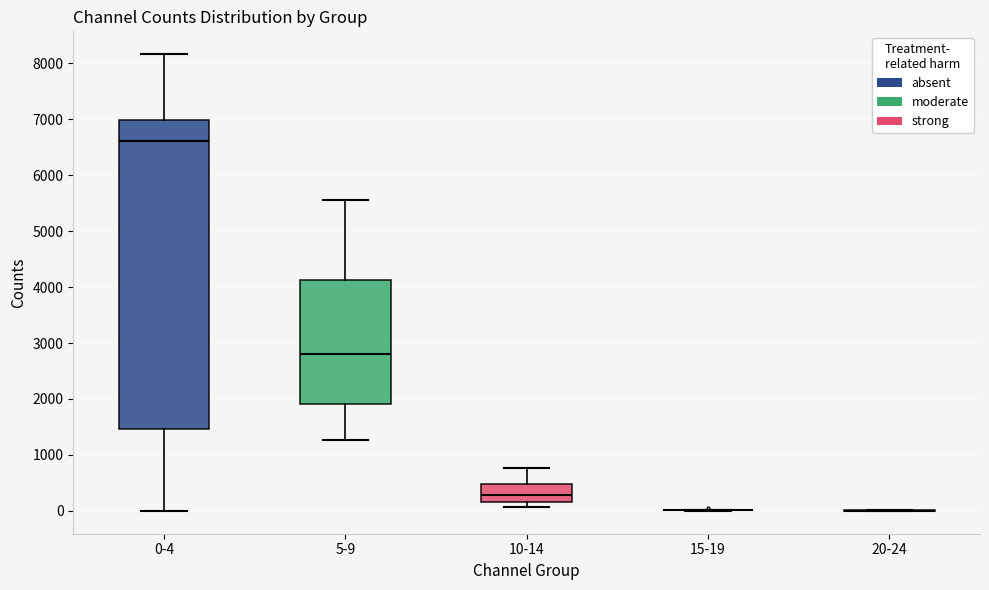

Reading left to right, transcribe this box plot: for each box, give where its median line is, the range the box spans, and where its two whiskers end, as read against the y-axis. The values are not printed on the chart, so give them approximately, as read against the axis.

0-4: median 6600, box 1500 to 7000, whiskers 0 to 8200
5-9: median 2800, box 1900 to 4100, whiskers 1300 to 5600
10-14: median 300, box 200 to 500, whiskers 100 to 800
15-19: box collapsed to a line at 0, whiskers 0 to 0
20-24: box collapsed to a line at 0, whiskers 0 to 0